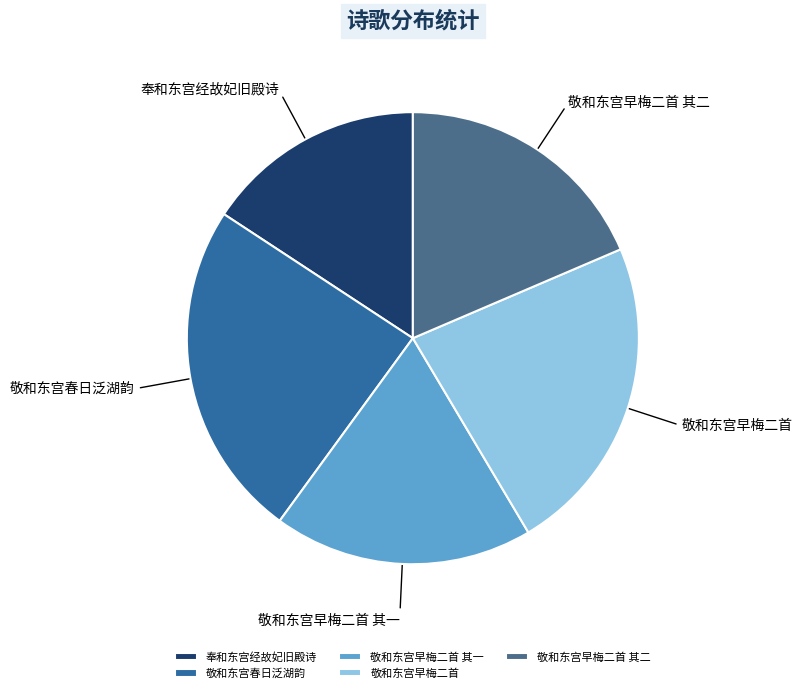

Does 敬和东宫早梅二首 其一 represent more than half of the total?

No